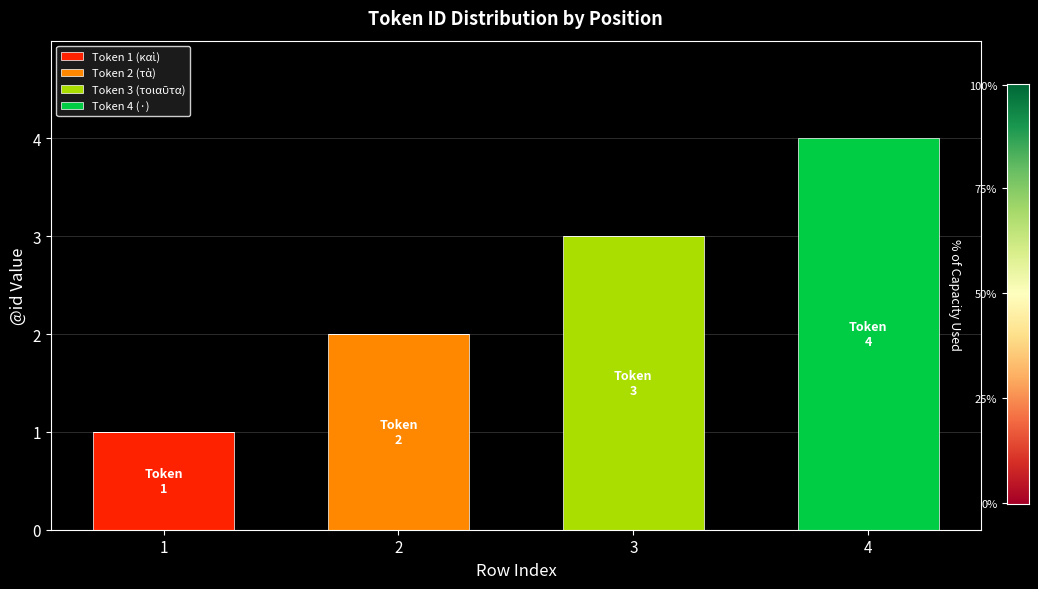

At which category is the sum across all series the highest?

4